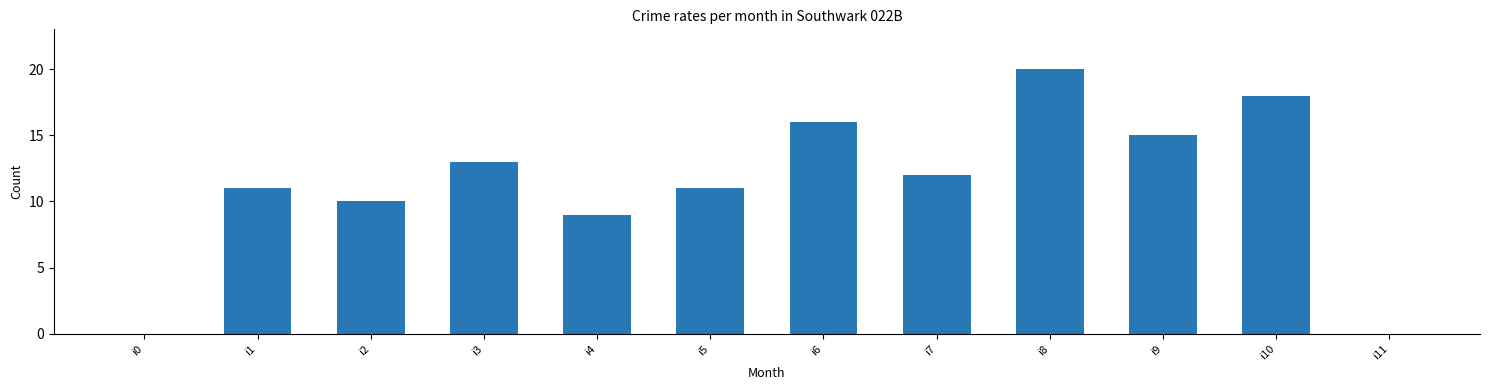

Where does the data first go above 12?

i3